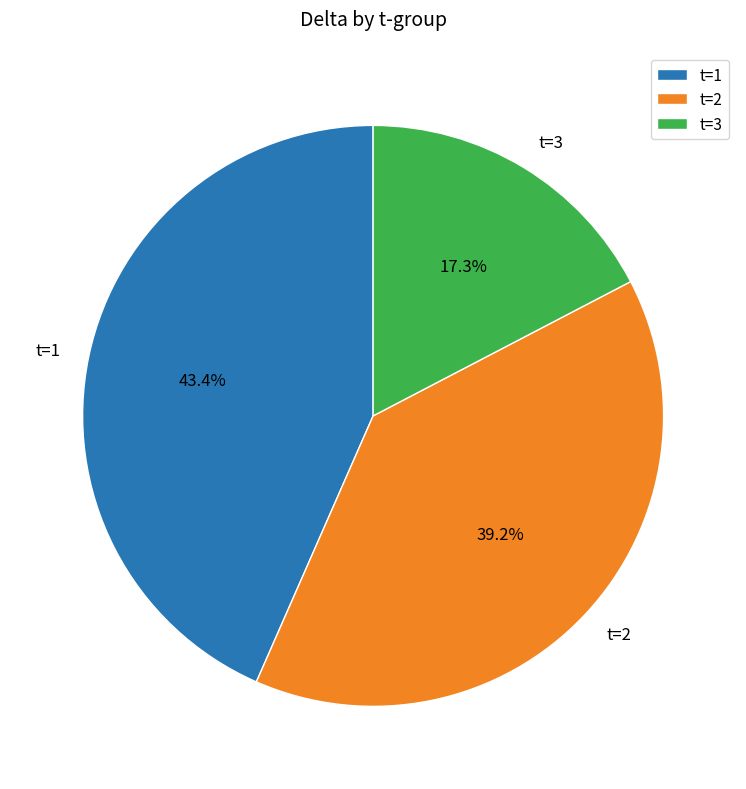

What is the largest slice in the pie chart?

t=1